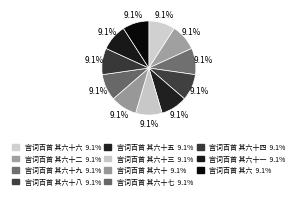

What is the largest slice in the pie chart?

宫词百首 其六十九